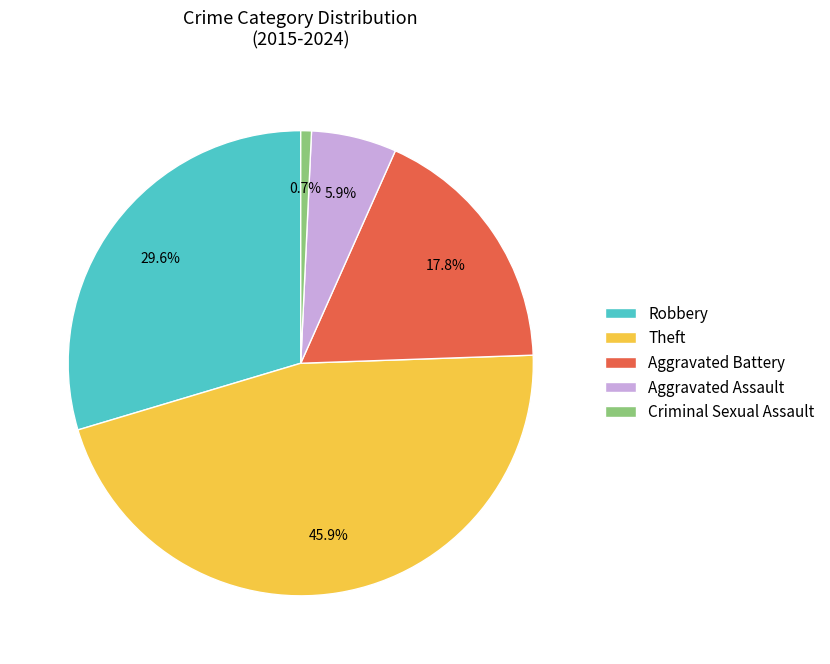

How many slices are in this pie chart?

5